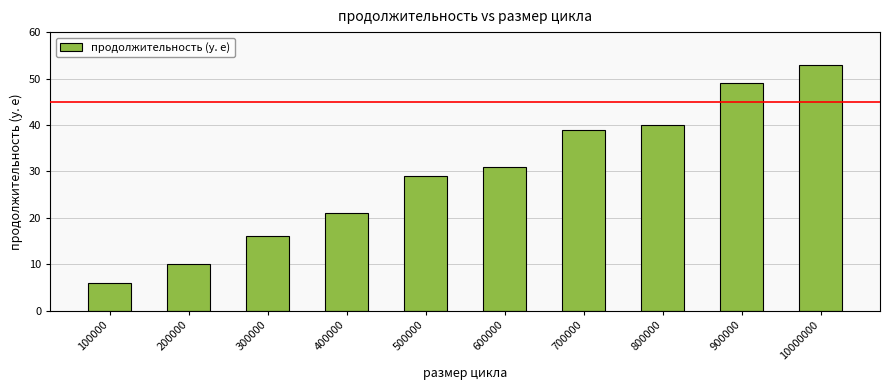

How many values are below 31?

5